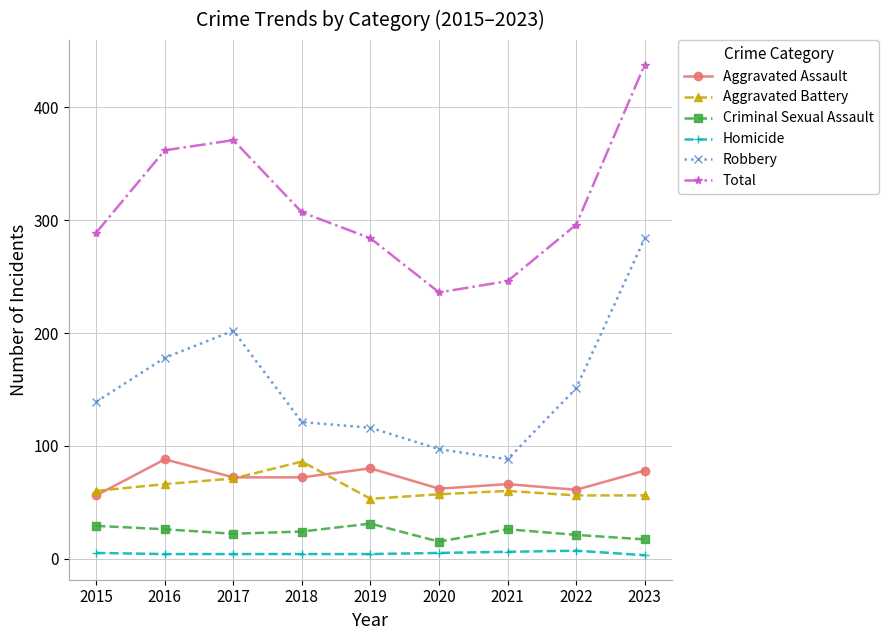

How many interior local peaks does the Total series have?

1